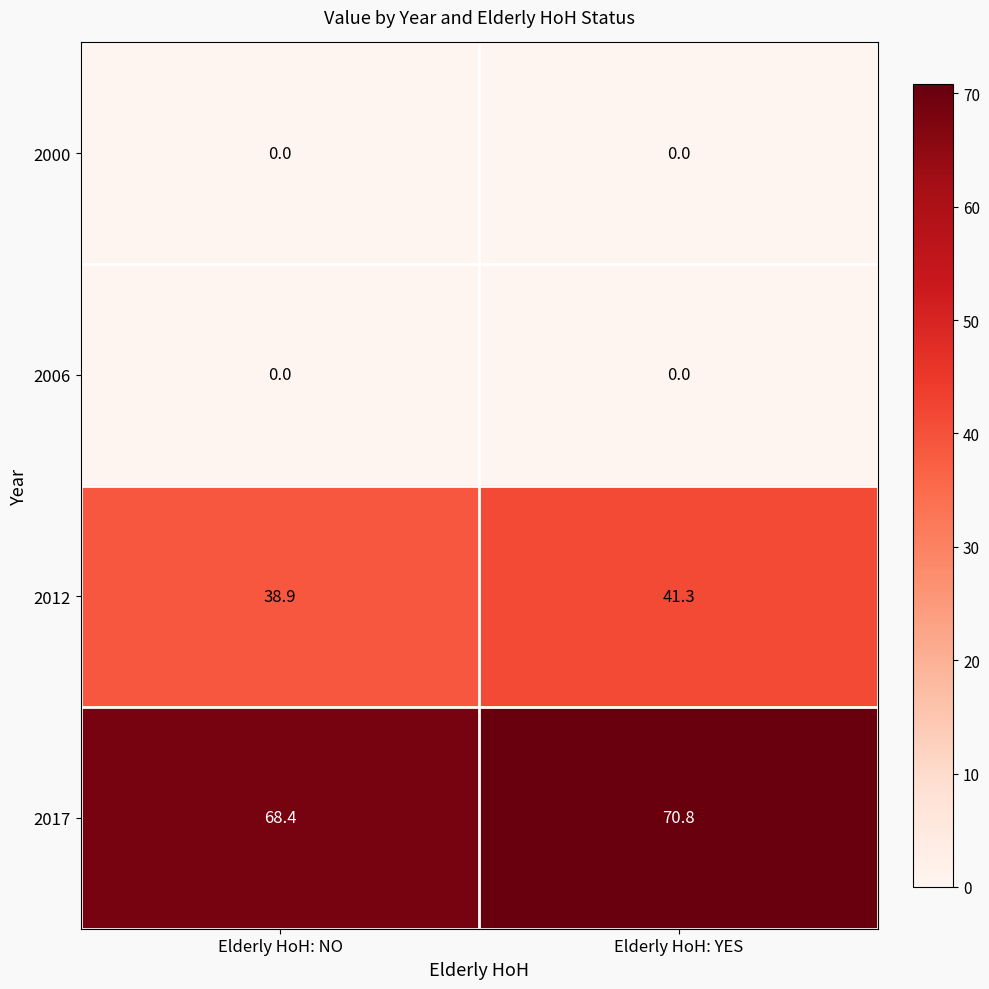

Read the 2012 value at Elderly HoH: YES.

41.3